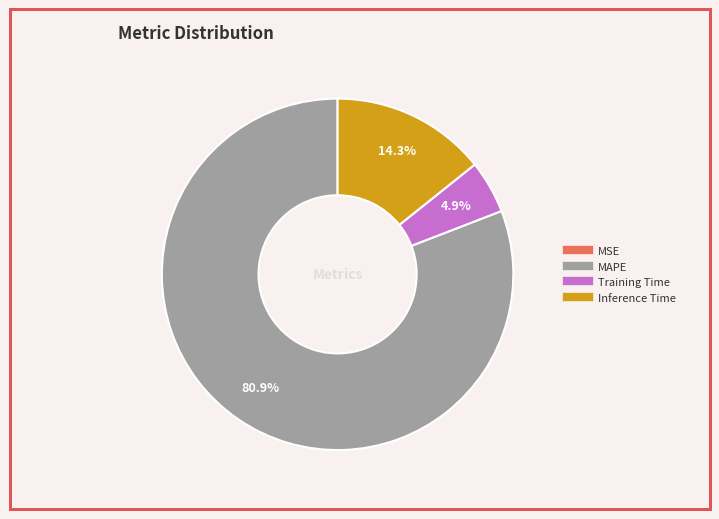

Combined, do MAPE and Inference Time account for over 50%?

Yes